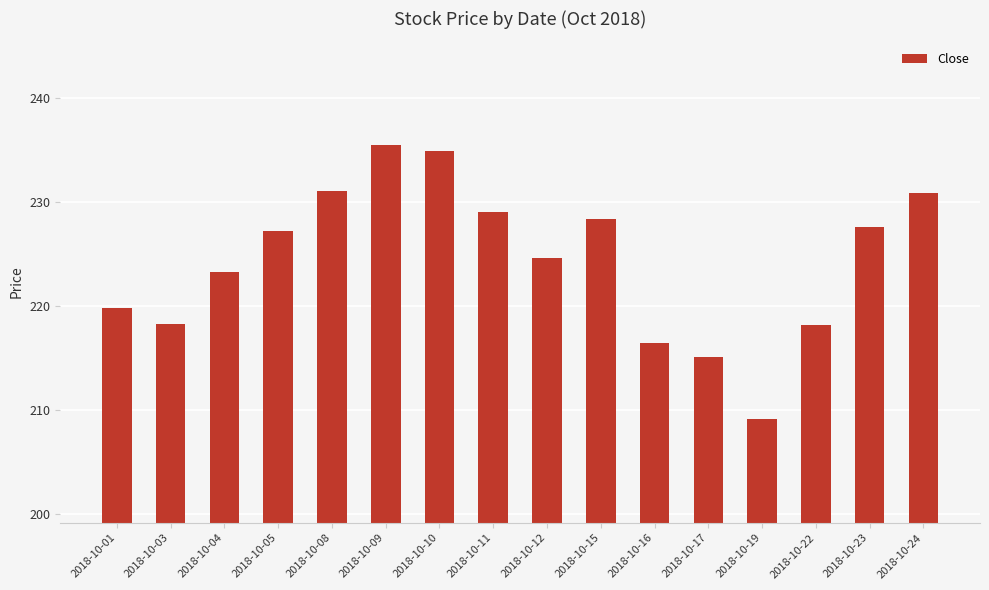

How many distinct data groups are displayed?

1